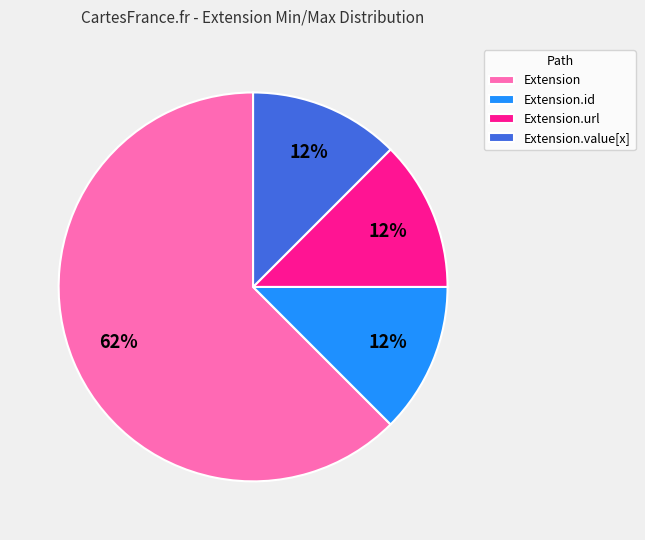

Is it true that Extension is 1% of the pie?

False